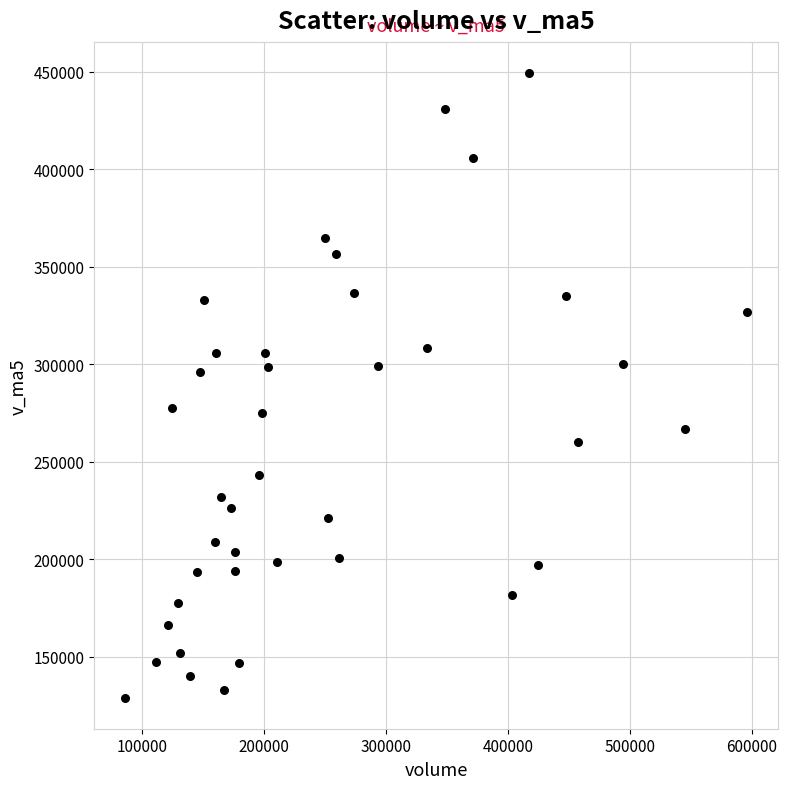

What is the range of Y values (max minus min)?

320132.6